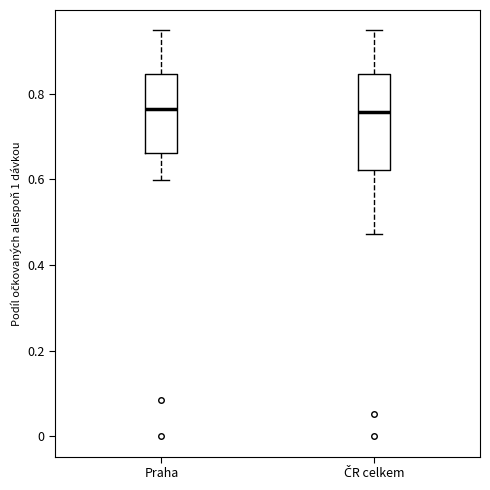

Comparing the boxes themselves (not the whiskers), which one is the tallest?

ČR celkem